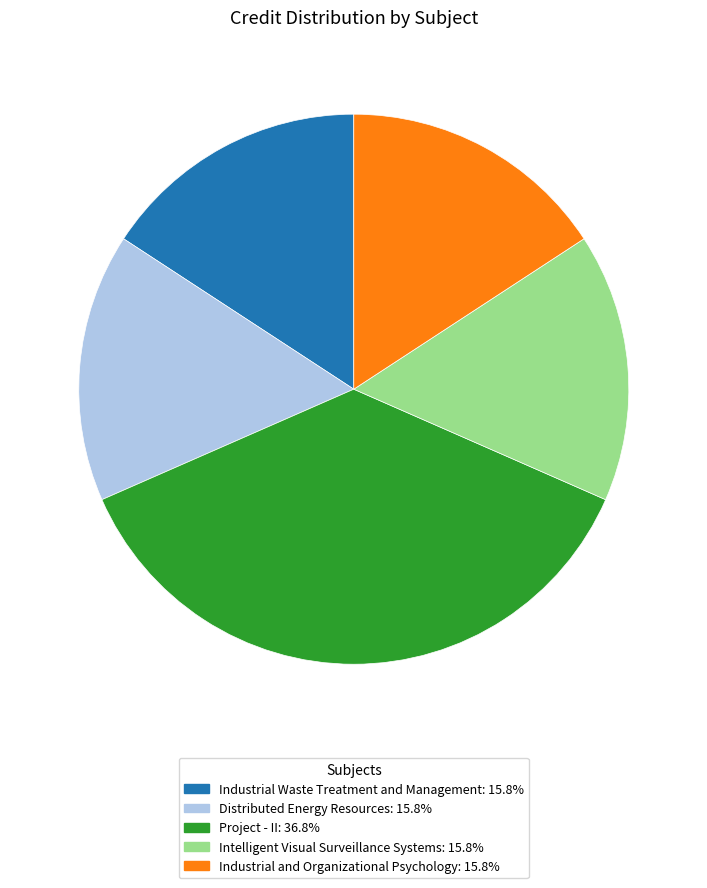

Do Industrial Waste Treatment and Management and Distributed Energy Resources together represent more than half of the pie?

No